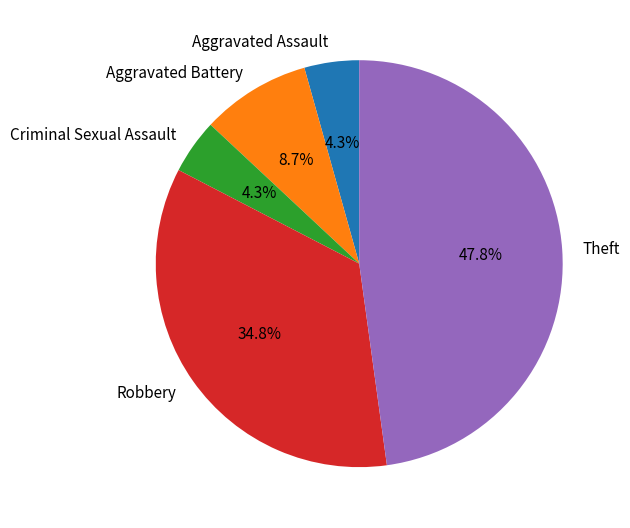

Between Robbery and Theft, which is larger?

Theft